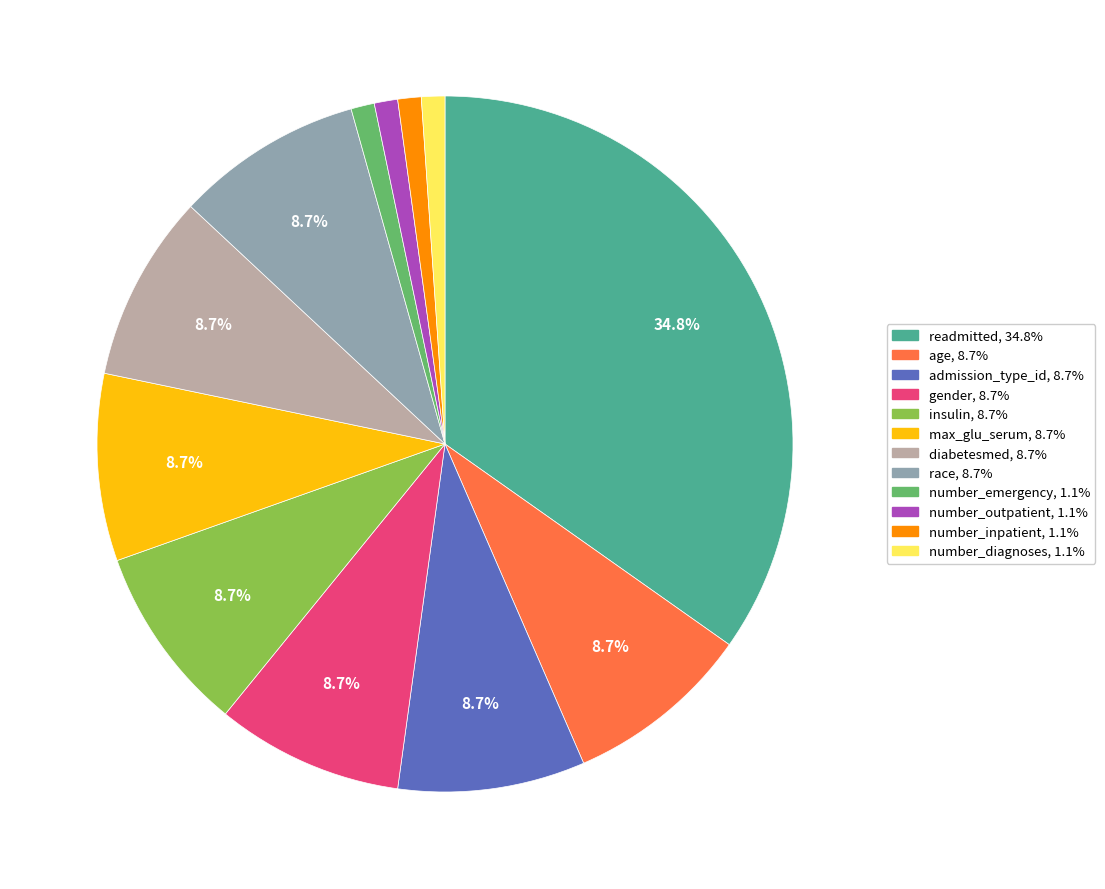

To the nearest percent, what is the combined percentage of gender and diabetesmed?

17%